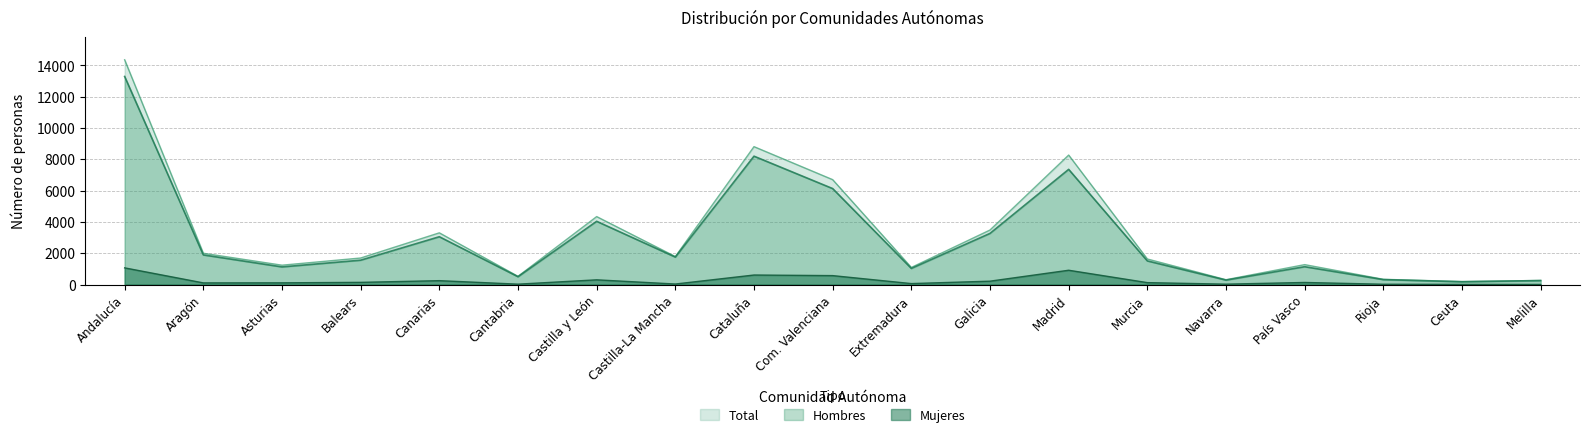

True or false: Total and Mujeres intersect in this chart.

False